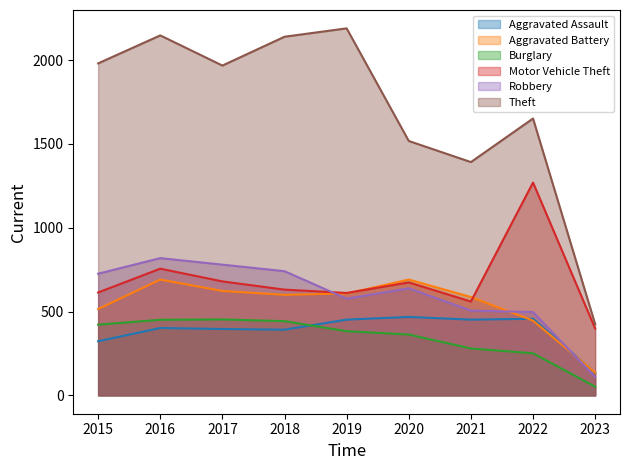

Is the value of Robbery at 2020 greater than the value of Motor Vehicle Theft at 2017?

No